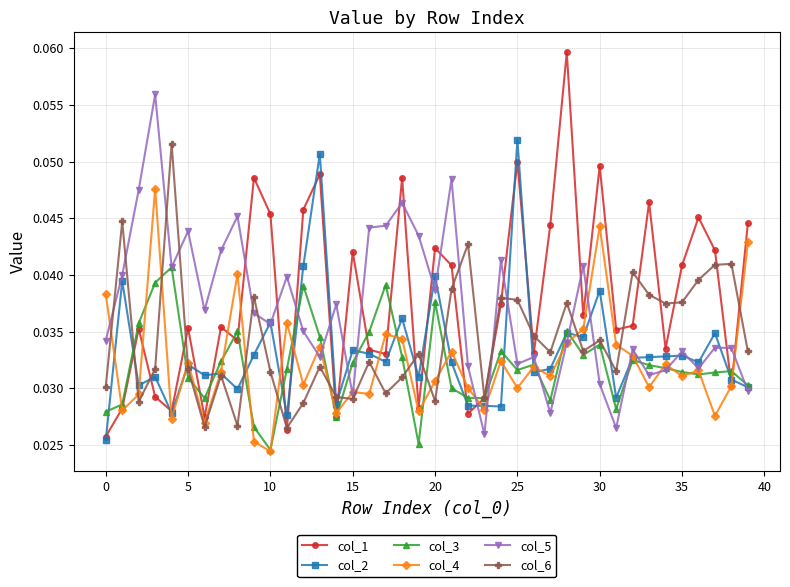

In col_1, how many points are lower than both neighbors (excluding endpoints)?

13